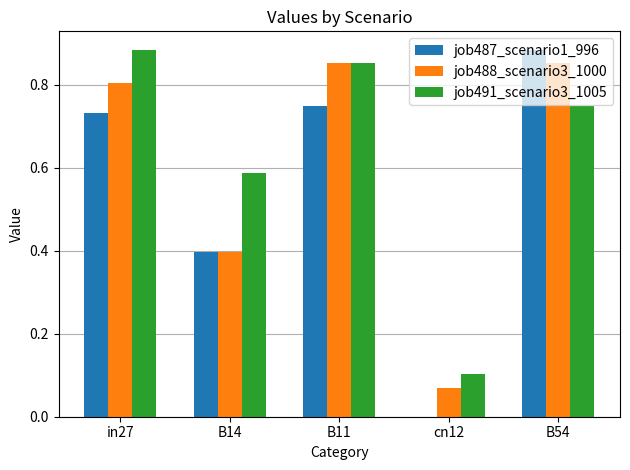

At which label does job491_scenario3_1005 reach its peak?

in27